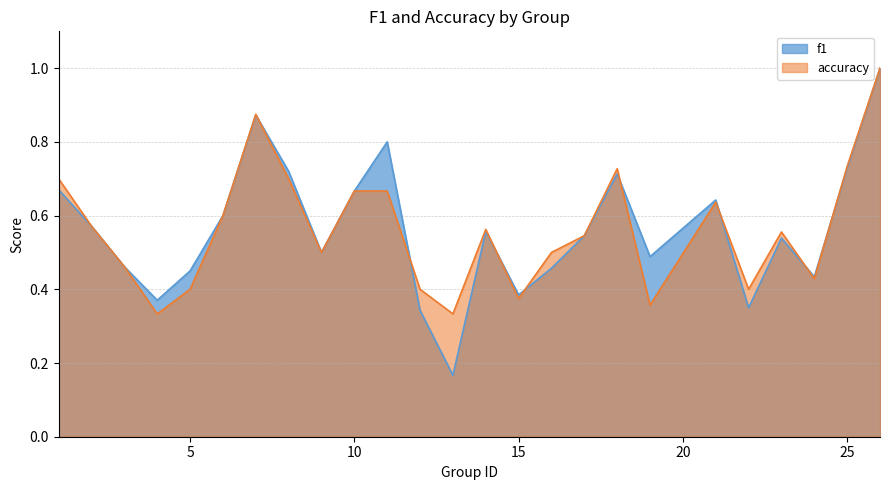

Which series has the largest range (max minus min)?

f1